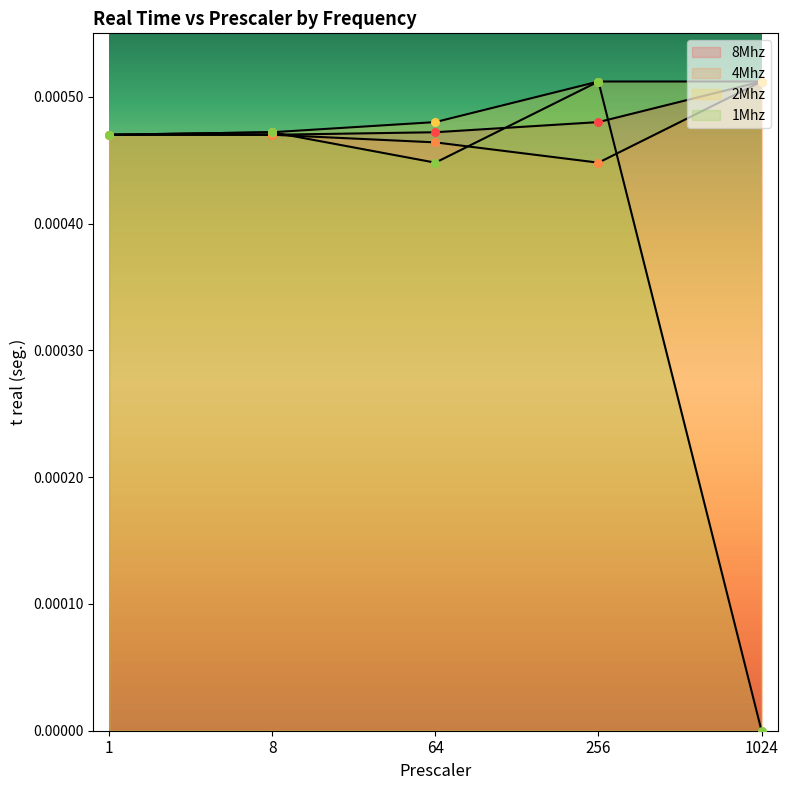

Which series contains the lowest Y value?

1Mhz